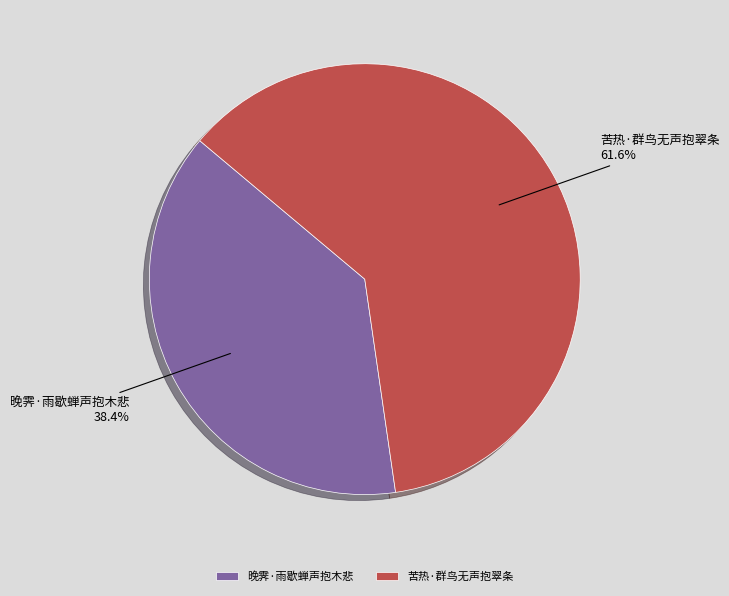

What is the smallest slice in the pie chart?

晚霁·雨歇蝉声抱木悲